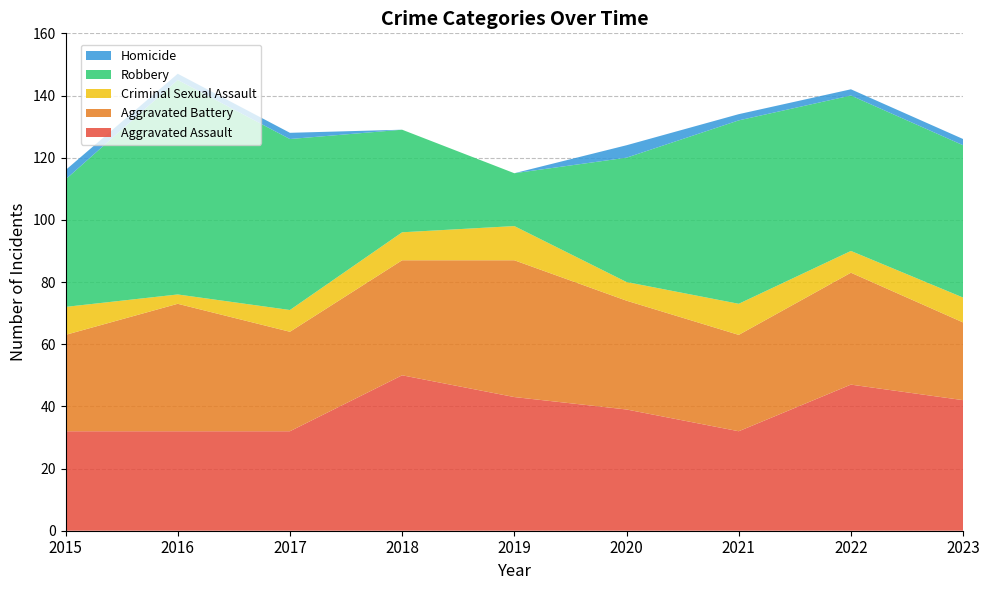

Reading left to right, transcribe all the data shown in this chart.

Aggravated Assault: 2015=32	2016=32	2017=32	2018=50	2019=43	2020=39	2021=32	2022=47	2023=42
Aggravated Battery: 2015=31	2016=41	2017=32	2018=37	2019=44	2020=35	2021=31	2022=36	2023=25
Criminal Sexual Assault: 2015=9	2016=3	2017=7	2018=9	2019=11	2020=6	2021=10	2022=7	2023=8
Robbery: 2015=41	2016=69	2017=55	2018=33	2019=17	2020=40	2021=59	2022=50	2023=49
Homicide: 2015=3	2016=2	2017=2	2018=0	2019=0	2020=4	2021=2	2022=2	2023=2